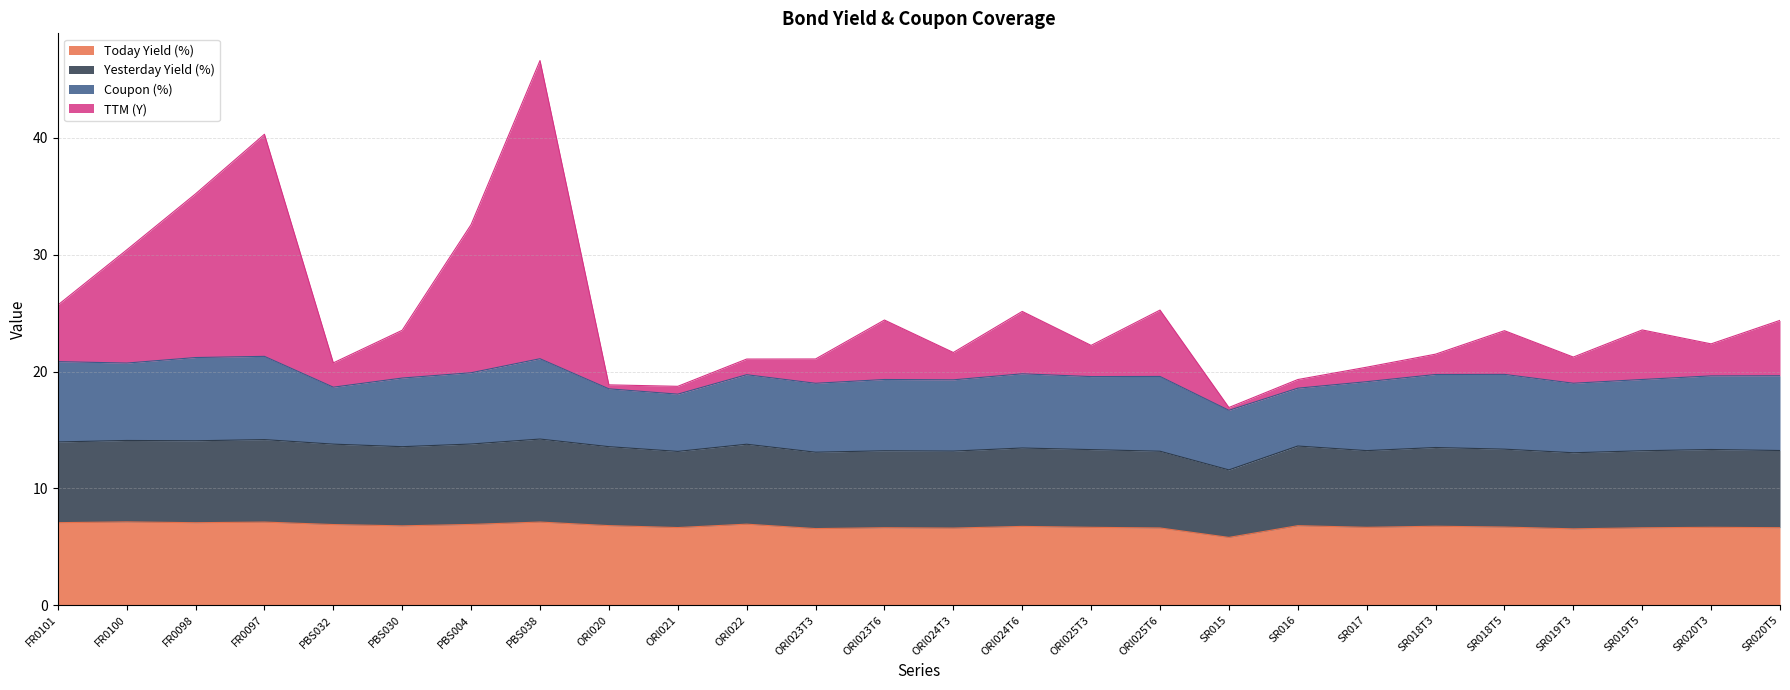

What position from the right is ORI020?

18